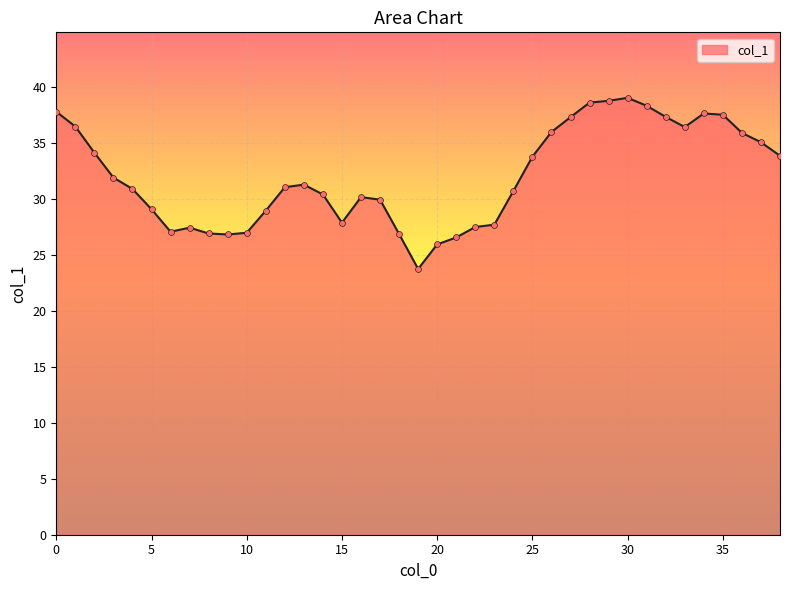

What is the smallest value displayed?

23.7